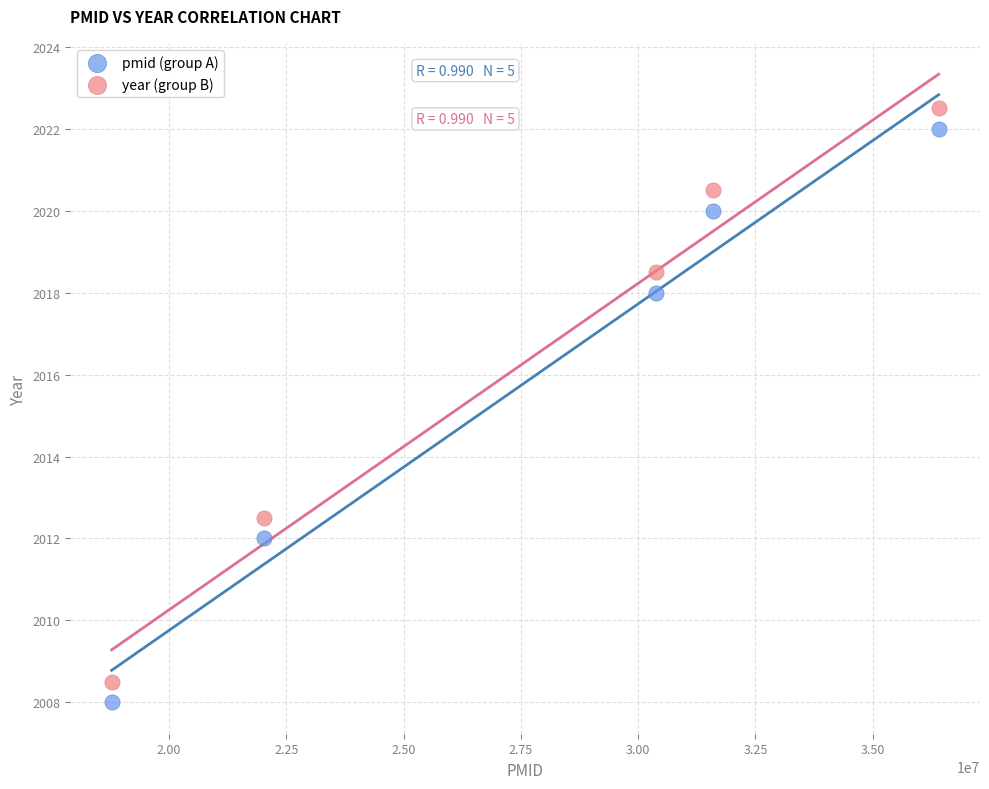

In the pmid (group A) series, what Y value is closest to 2015?

2012.0